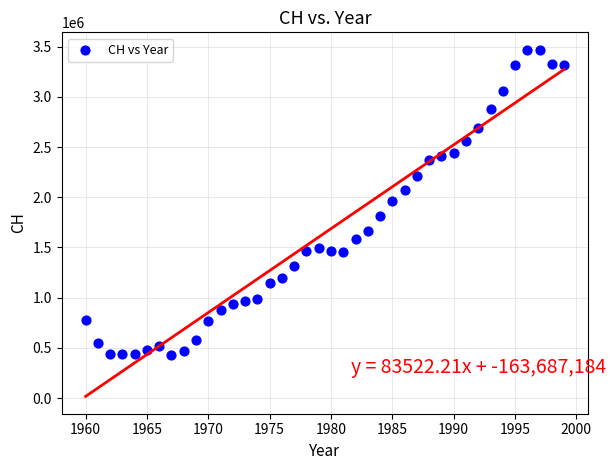

What is the range of X values (max minus min)?

39.0